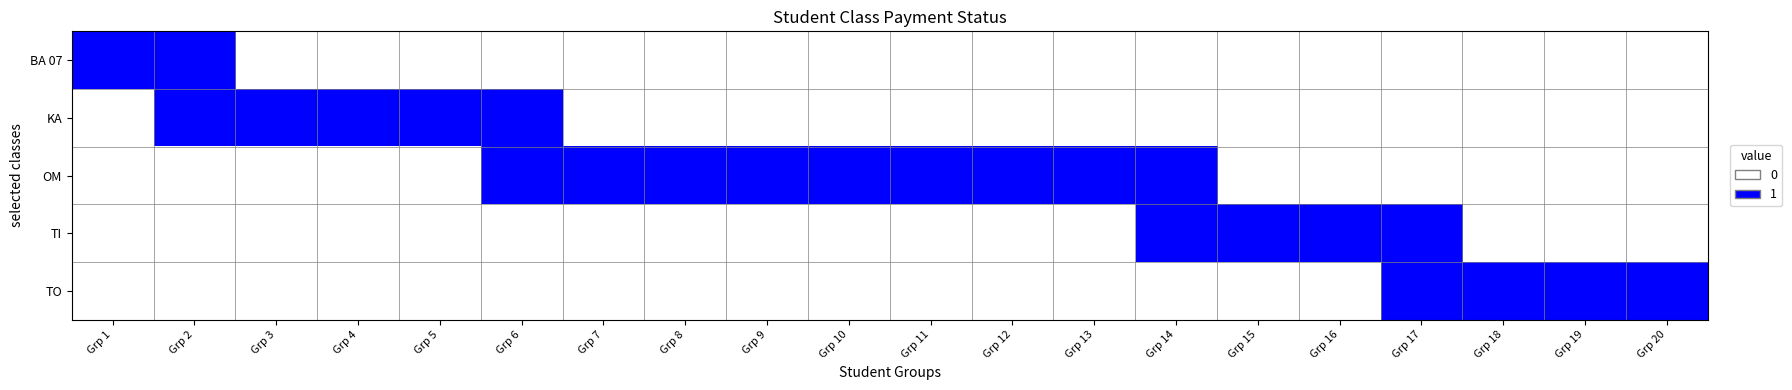

At how many categories does at least one series exceed 0?

20